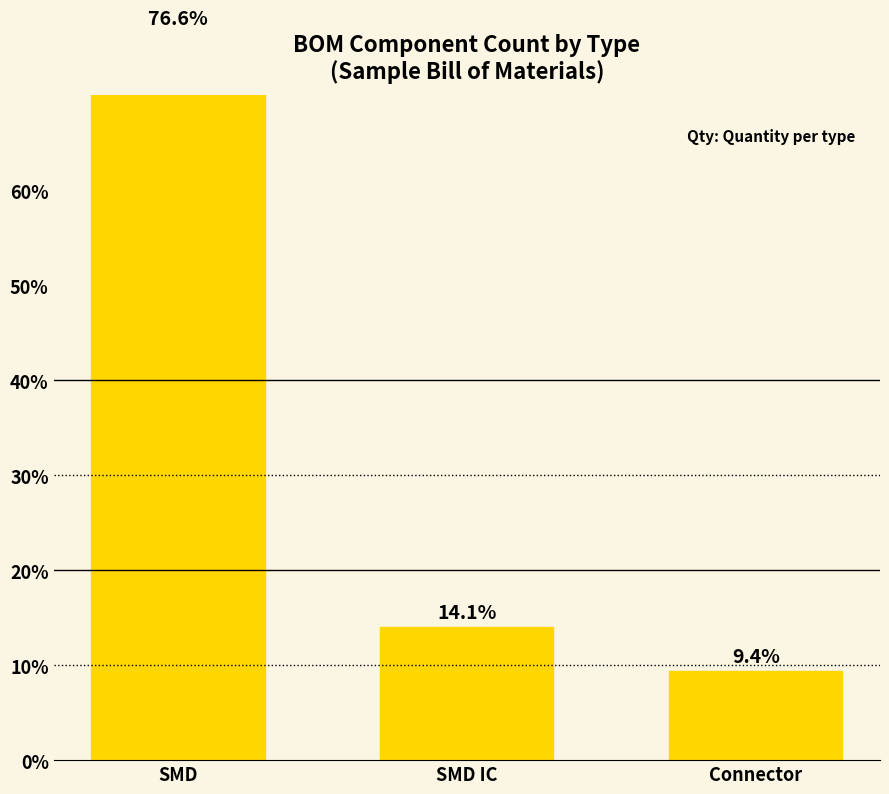

How many bars are there in total?

3